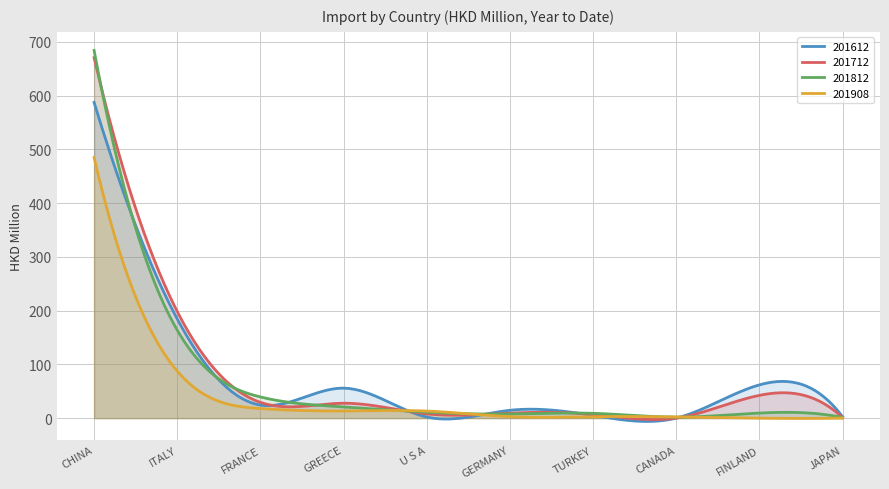

How many data points in 201812 are less than 10?

5